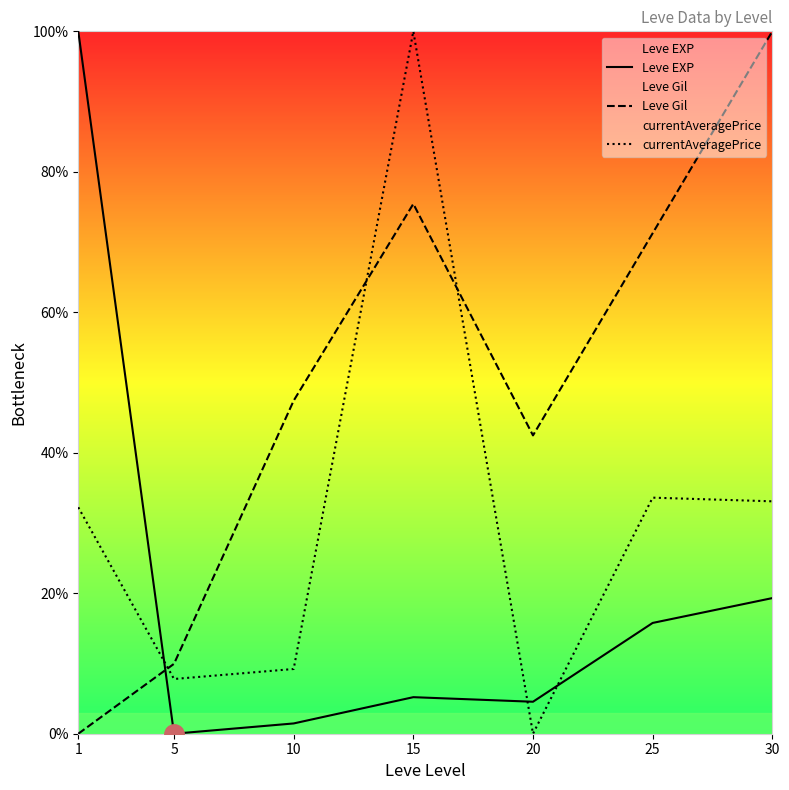

Which has a higher value, 30 or 5?

30